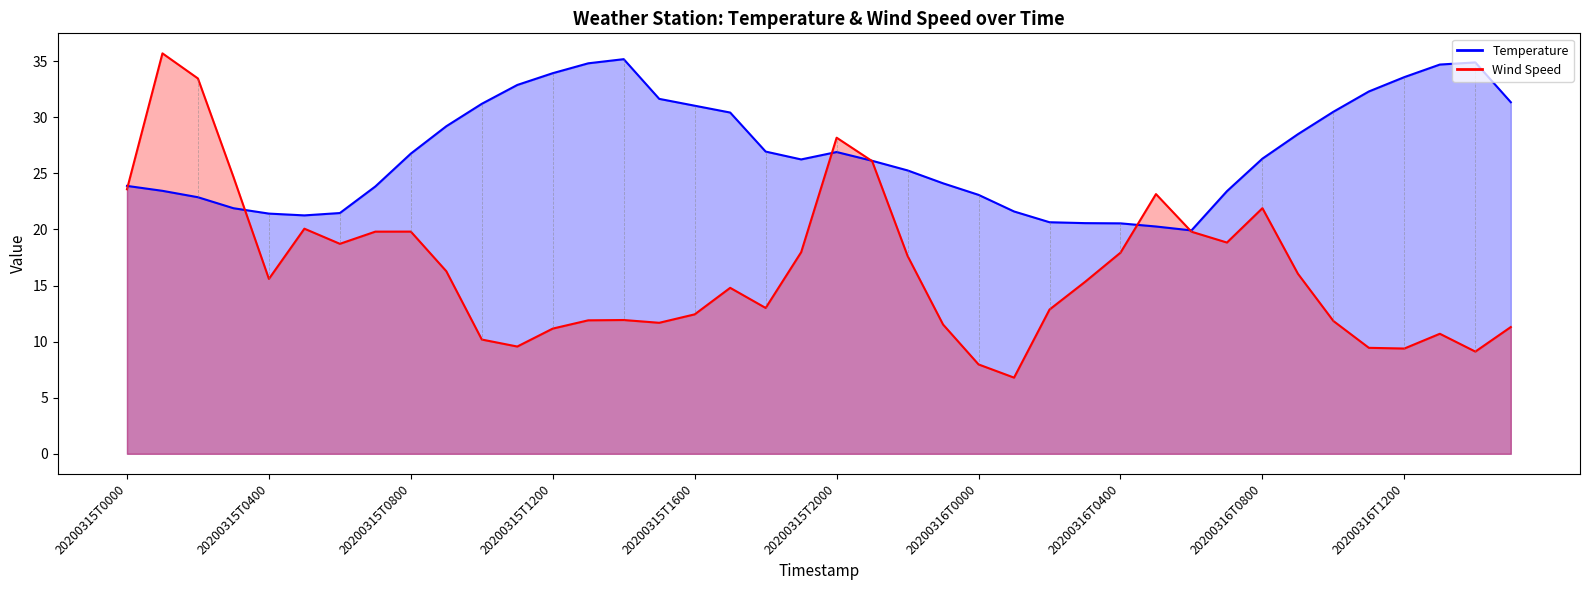

Which label corresponds to the smallest value in the chart?

20200316T0100